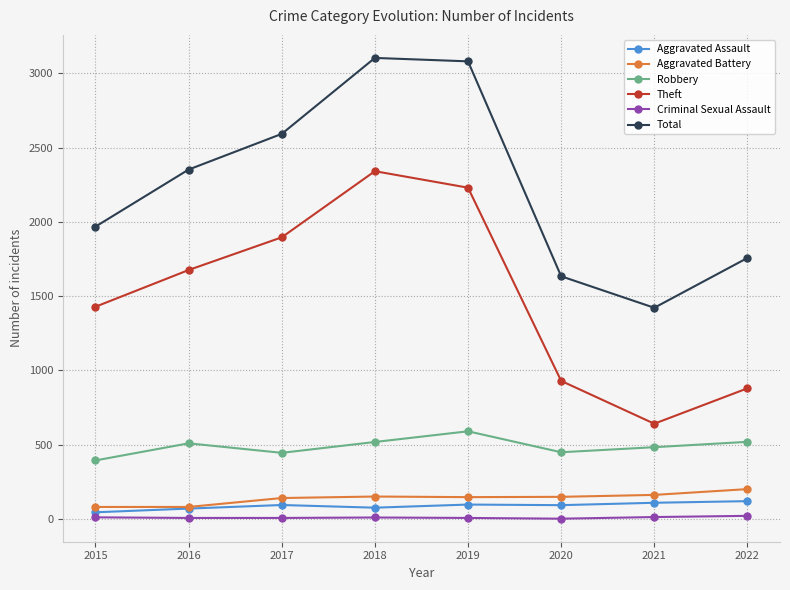

Which series changed the most between 2015 and 2017?

Total